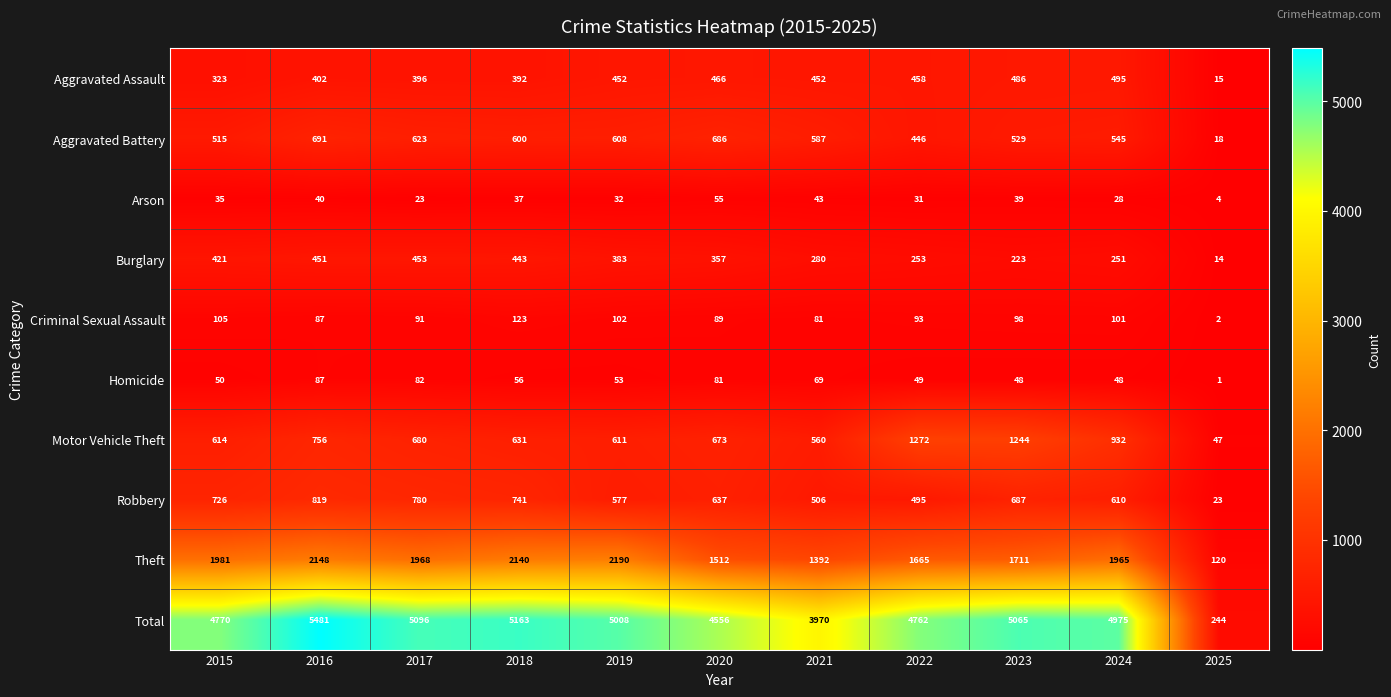

The value of Burglary at 2015 is 421. True or false?

True